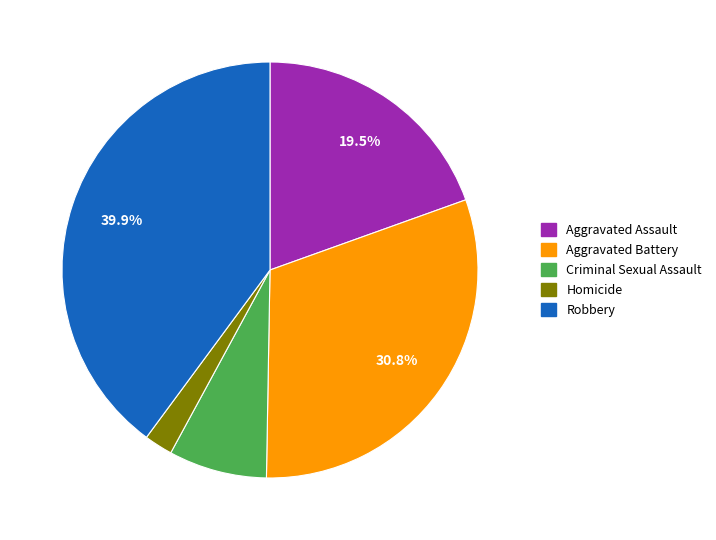

Rank the categories by value from highest to lowest.

Robbery, Aggravated Battery, Aggravated Assault, Criminal Sexual Assault, Homicide